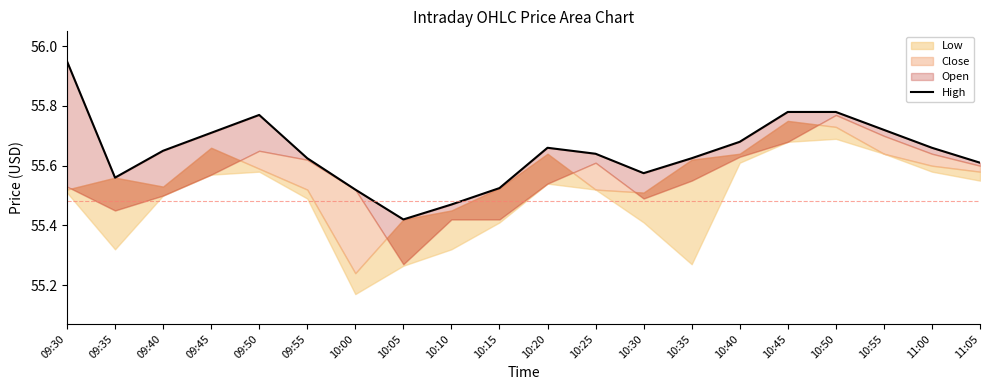

Approximately how many times larger is the value at 10:20 compared to 10:00?

1.0